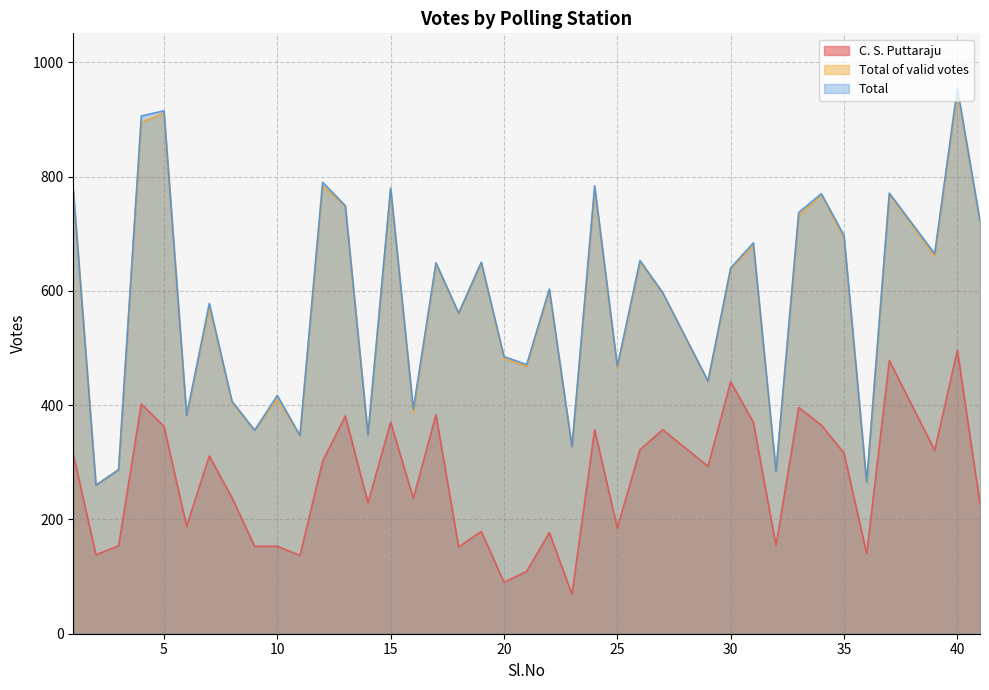

List the labels in order of Total value, smallest first.

2, 36, 32, 3, 23, 11, 14, 9, 6, 16, 8, 10, 29, 25, 21, 20, 18, 7, 27, 22, 30, 17, 19, 26, 39, 31, 35, 41, 33, 13, 34, 37, 1, 15, 24, 12, 4, 5, 40